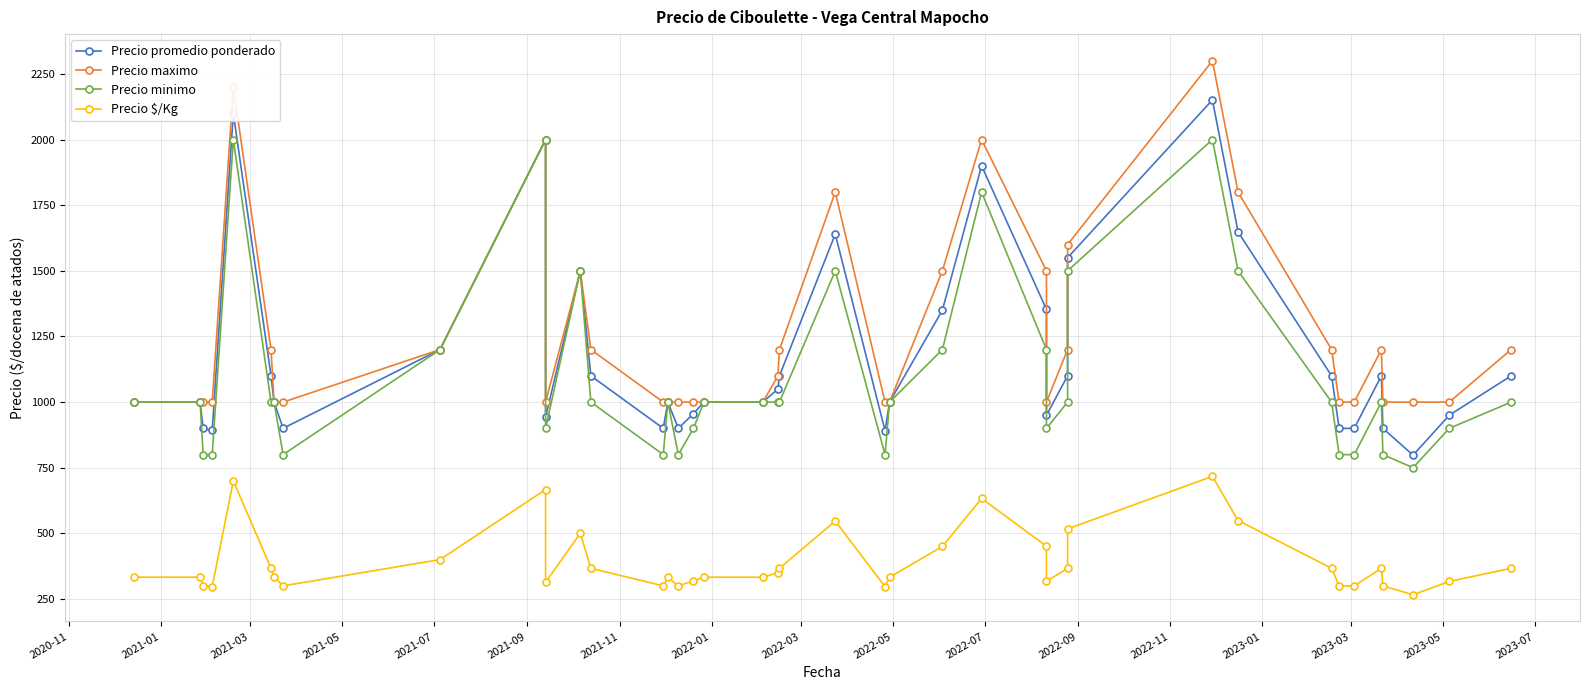

How many values in the Precio promedio ponderado series exceed 1000?

19